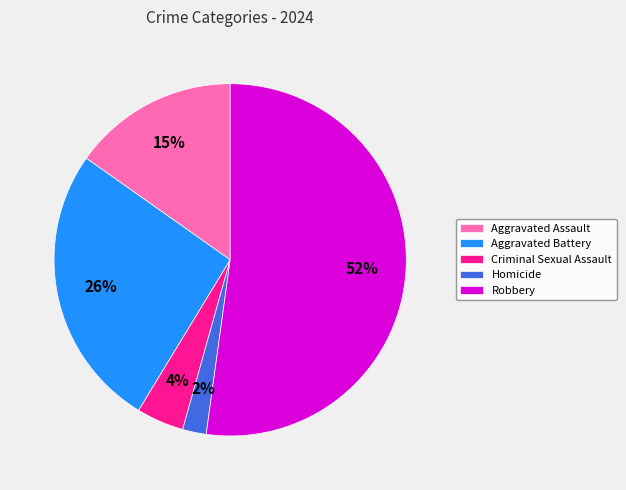

True or false: Homicide accounts for 2% of the total.

True